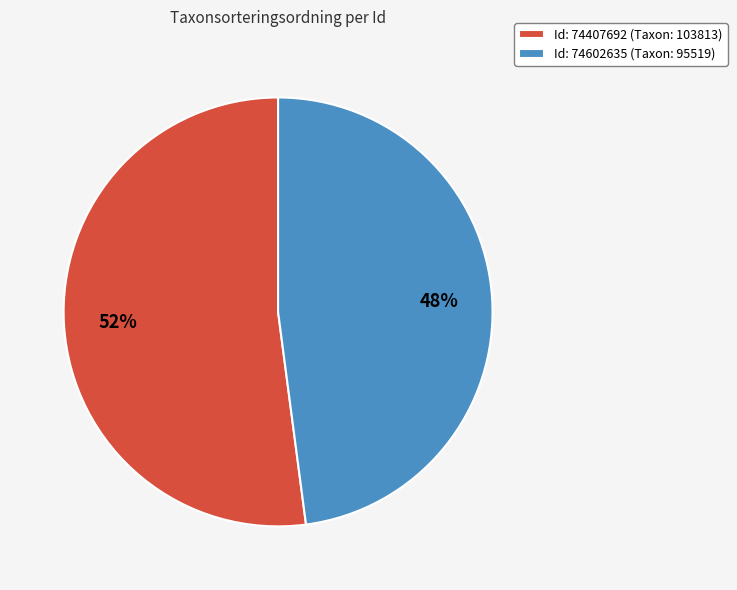

To the nearest percent, what percentage of the pie is Id: 74602635 (Taxon: 95519)?

48%